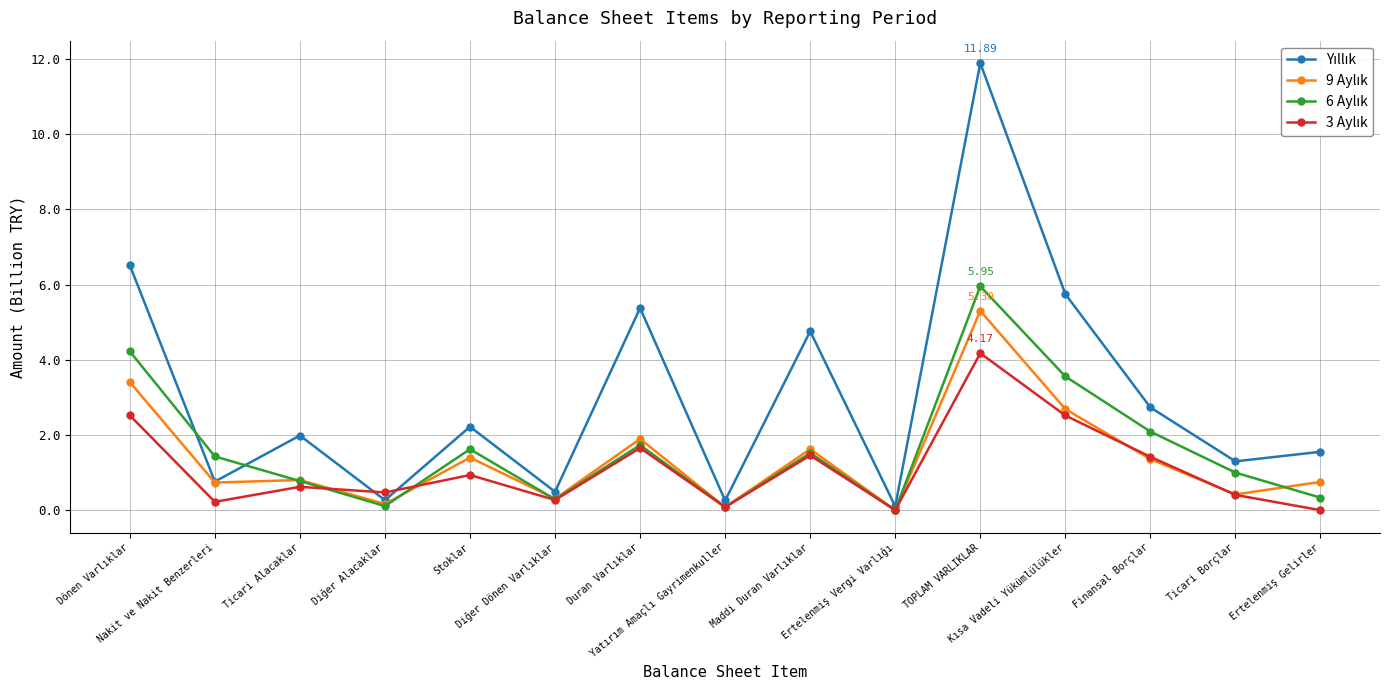

At how many categories does at least one series exceed 0?

15